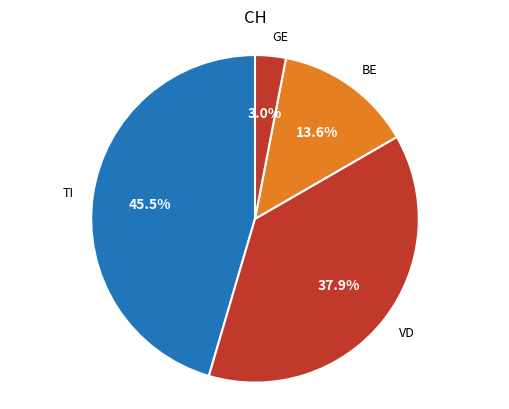

To the nearest percent, what is the difference between the GE and BE slice percentages?

11%